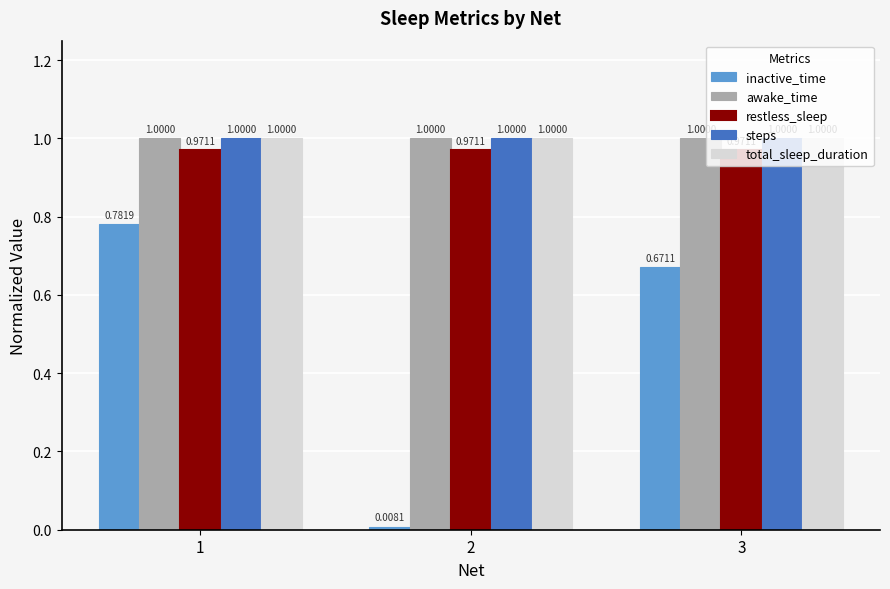

Is the value of inactive_time at 2 greater than the value of total_sleep_duration at 3?

No